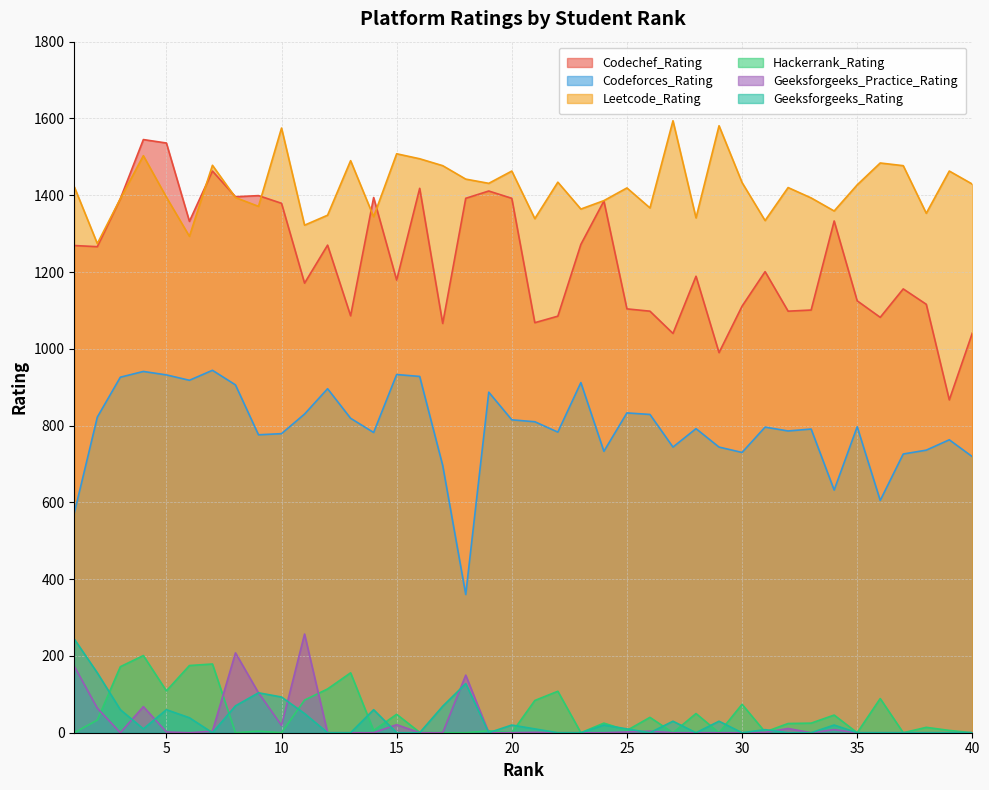

What is the difference between the highest and lowest values at 2?

1241